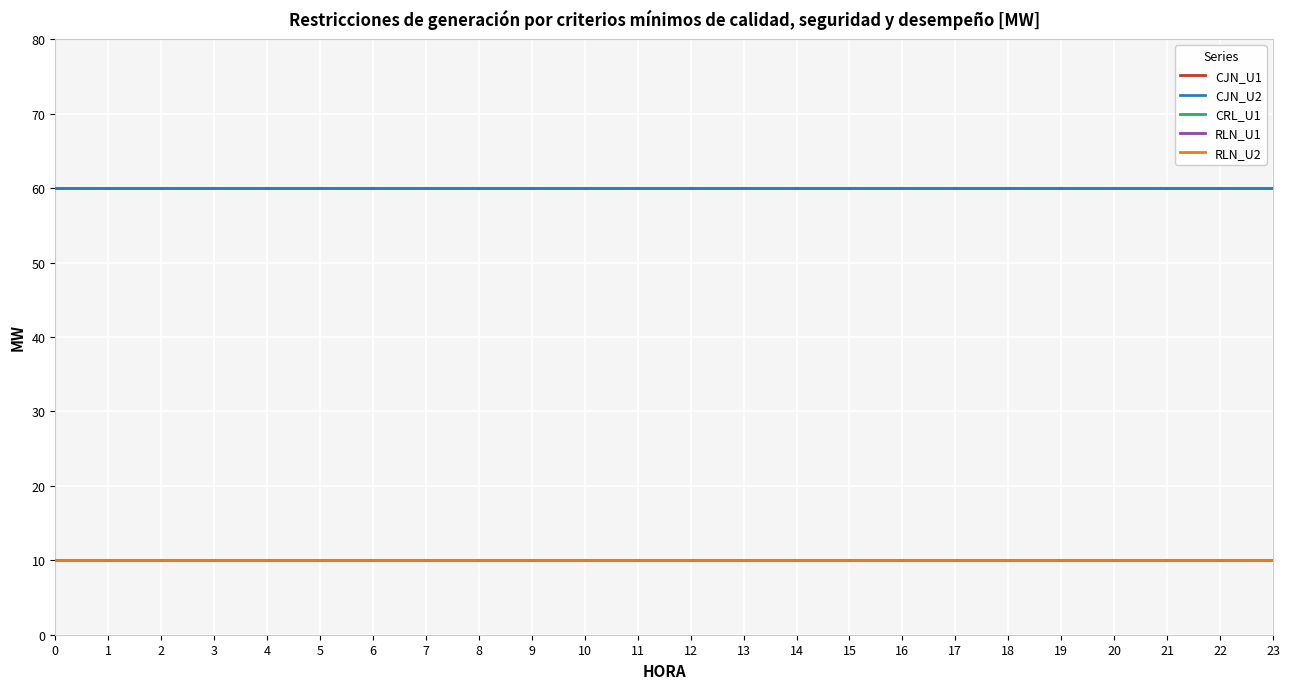

Which series changed the most between 5 and 14?

CJN_U1